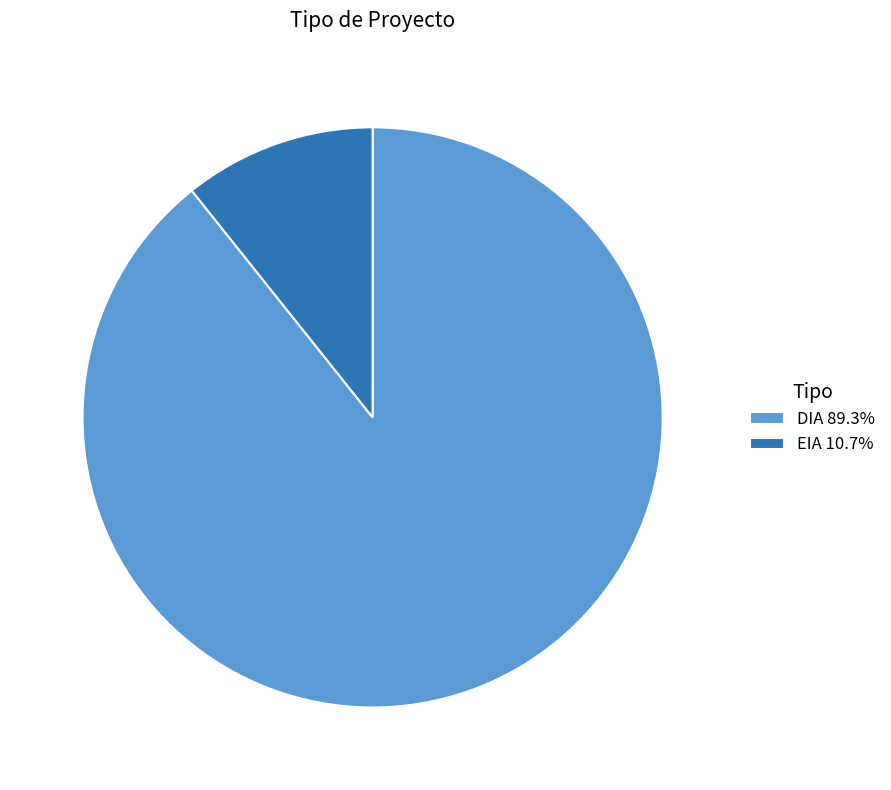

Is there any slice that represents more than half of the pie?

Yes